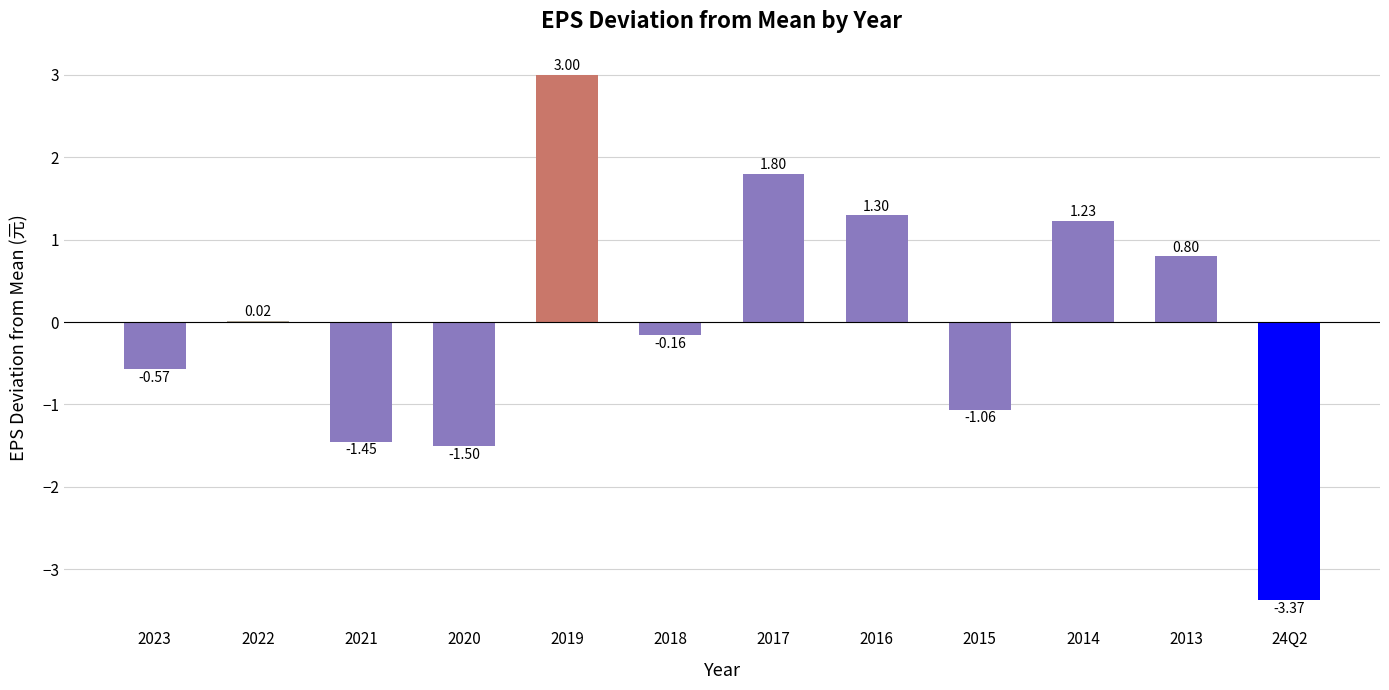

Which has a higher value, 2015 or 2013?

2013